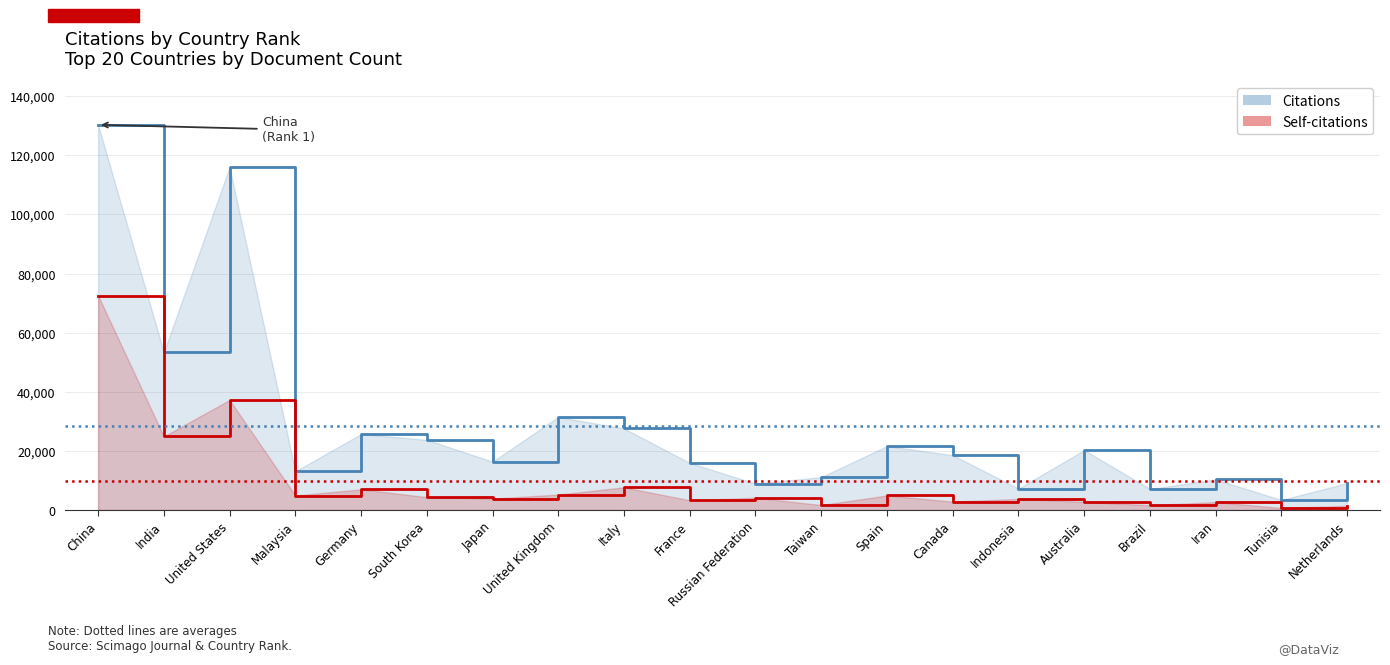

Between Russian Federation and Iran, which series saw the biggest shift?

Self-citations